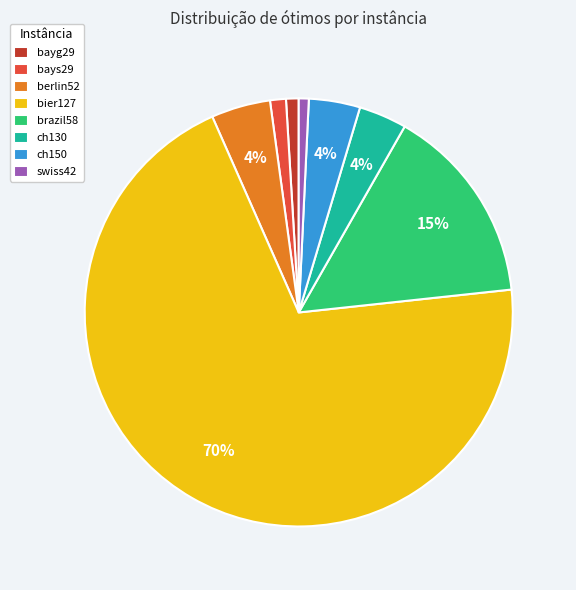

Which slice is the largest?

bier127